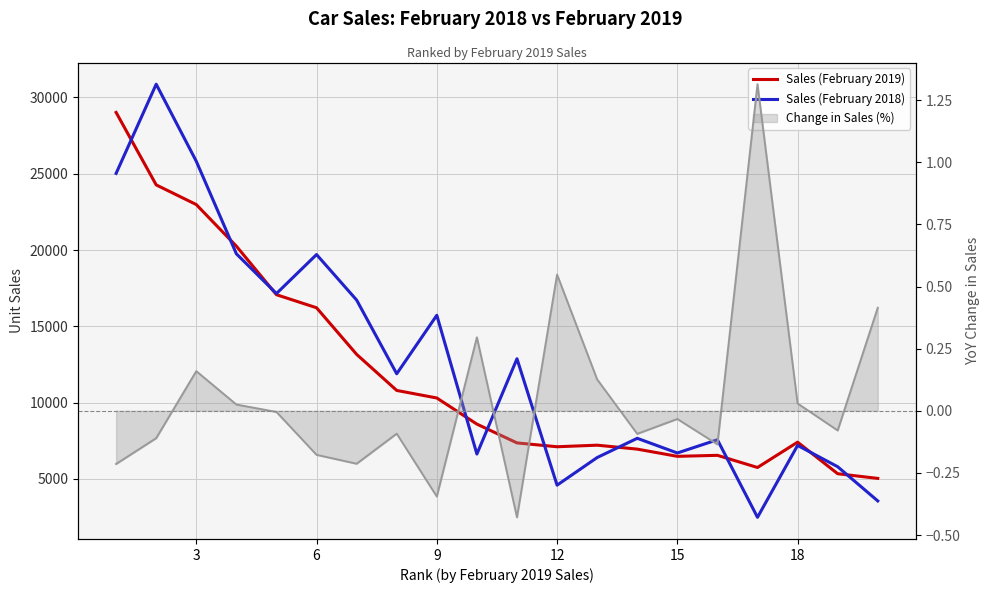

In Sales (February 2019), how many points are higher than both neighbors (excluding endpoints)?

3